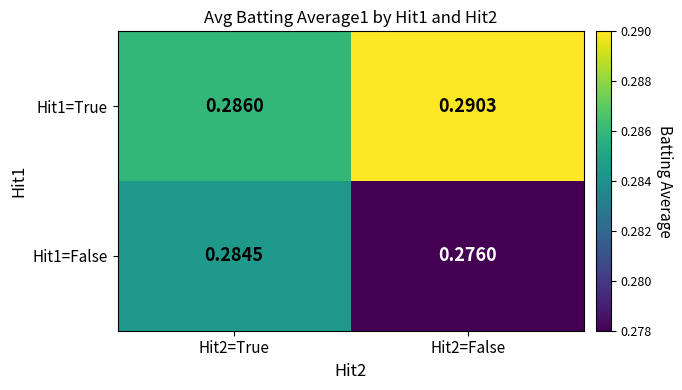

Is the value of Hit1=False at Hit2=True greater than the value of Hit1=True at Hit2=False?

No